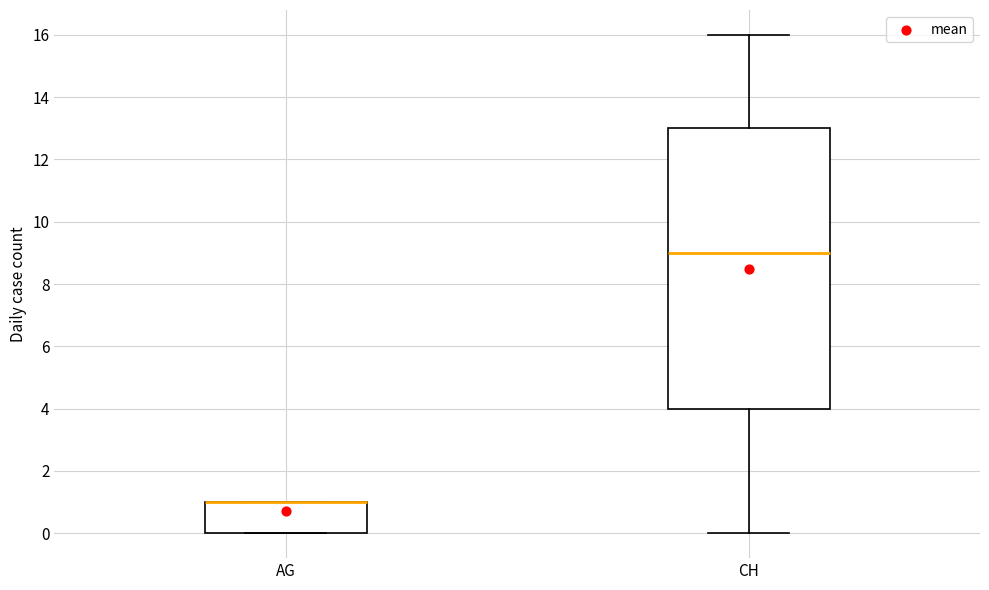

Reading left to right, read every box against the y-axis: the position of its median line, the range the box covers, and the ends of its whiskers. The values are not printed on the chart, so give them approximately, as read against the axis.

AG: median 1 (drawn on the box's upper edge), box 0 to 1, whiskers 0 to 1
CH: median 9, box 4 to 13, whiskers 0 to 16